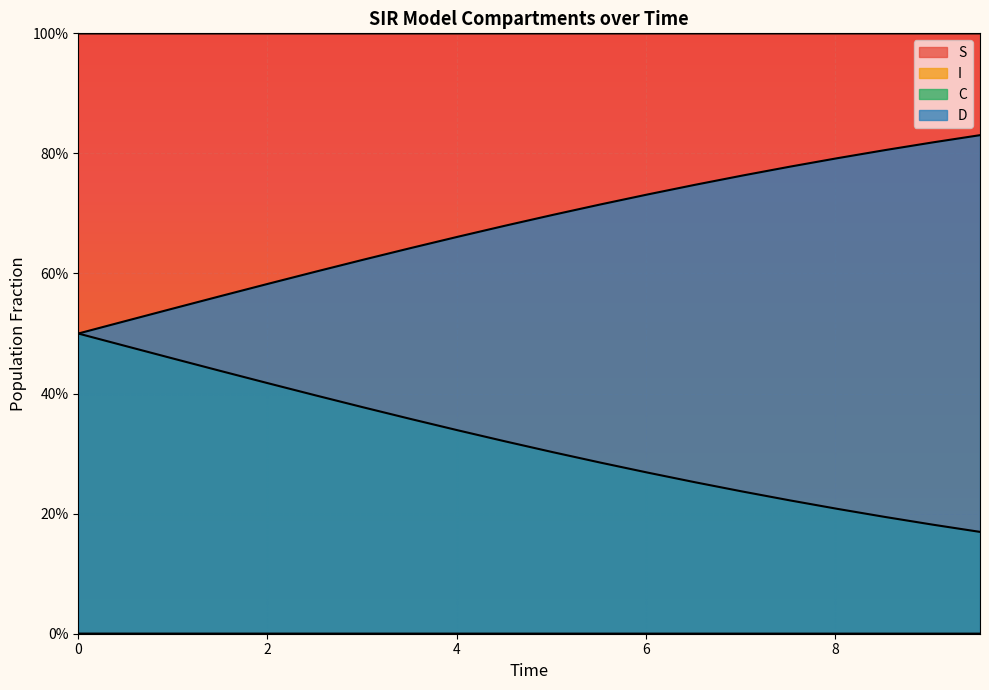

What is the label of the 15th point from the left?

7.023411371237458